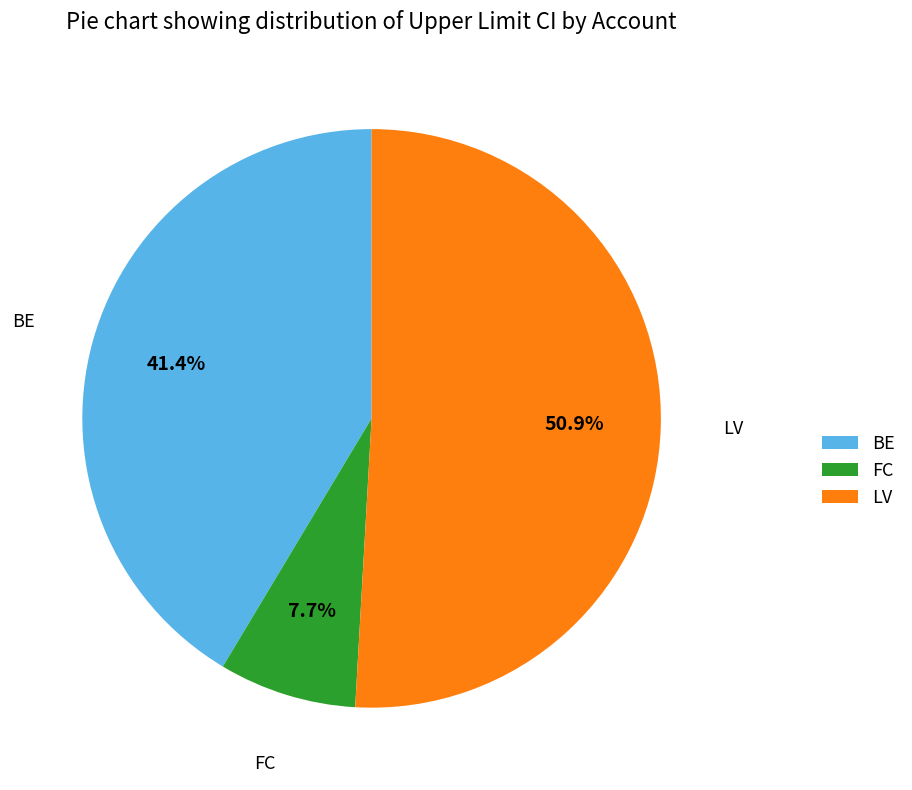

To the nearest percent, what is the combined percentage of FC and BE?

49%